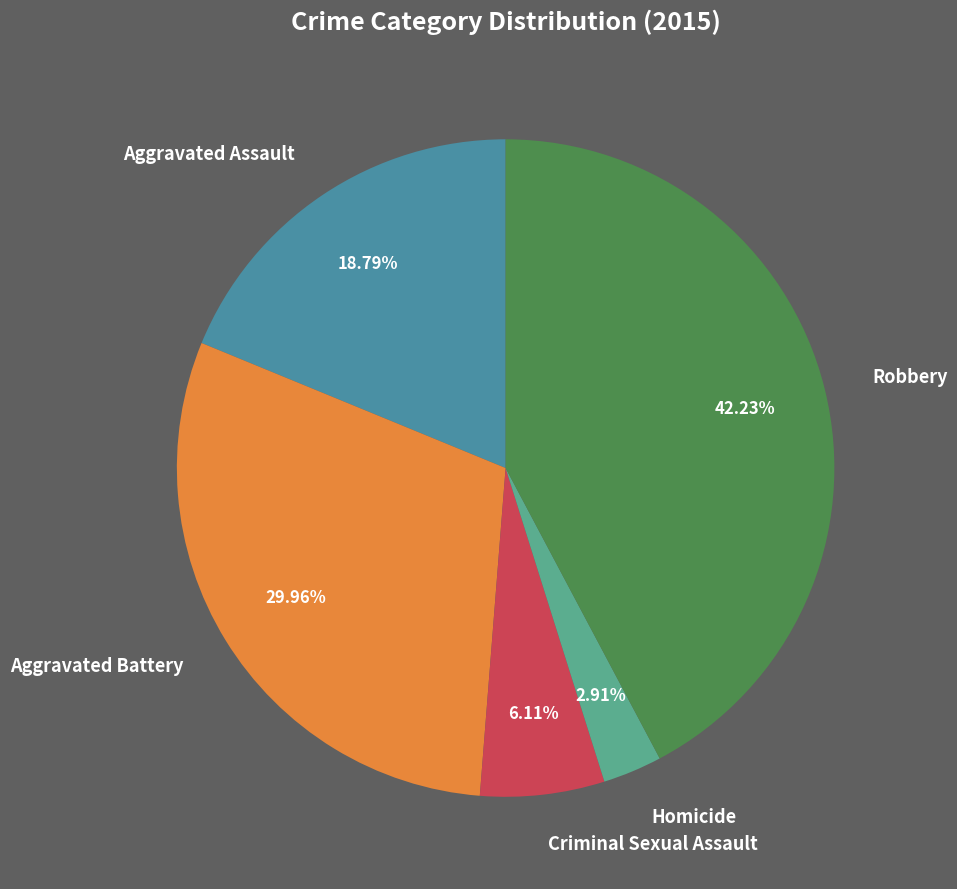

To the nearest percent, what portion does Robbery represent?

42%